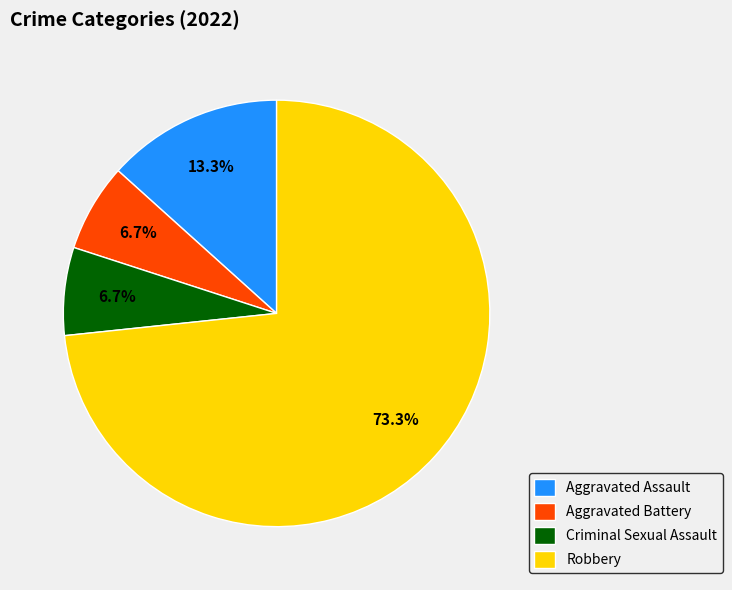

Which slice represents more than half of the pie?

Robbery